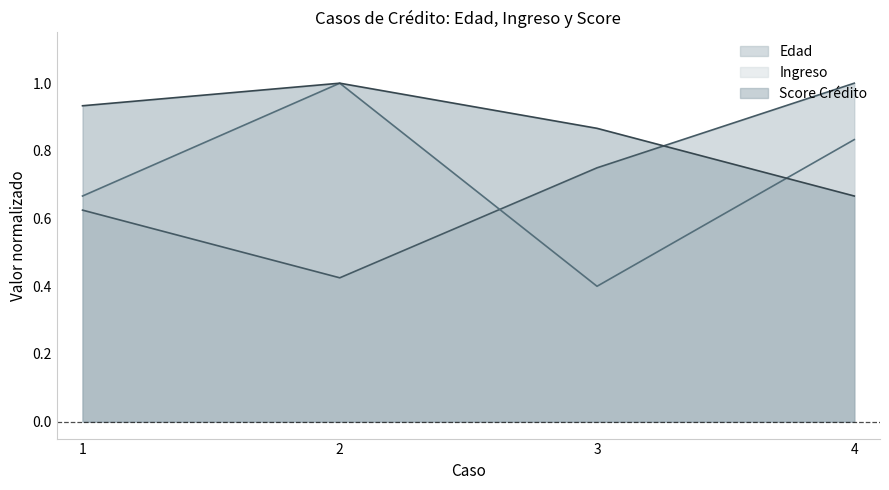

Reading right to left, list all the values displayed in this chart.

Edad: 4=1.0	3=0.8	2=0.4	1=0.6
Ingreso: 4=0.8	3=0.4	2=1.0	1=0.7
Score Crédito: 4=0.7	3=0.9	2=1.0	1=0.9